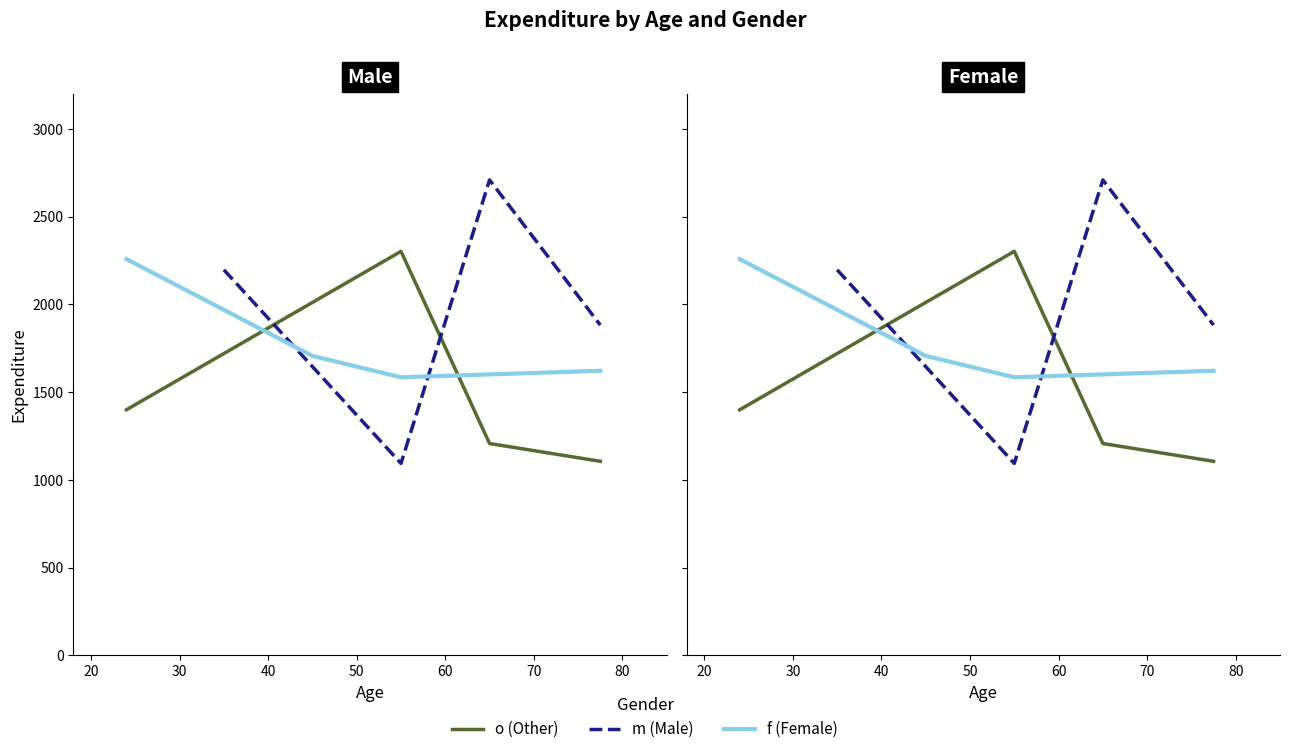

Rank the series by their maximum value, from highest to lowest.

m, o, f